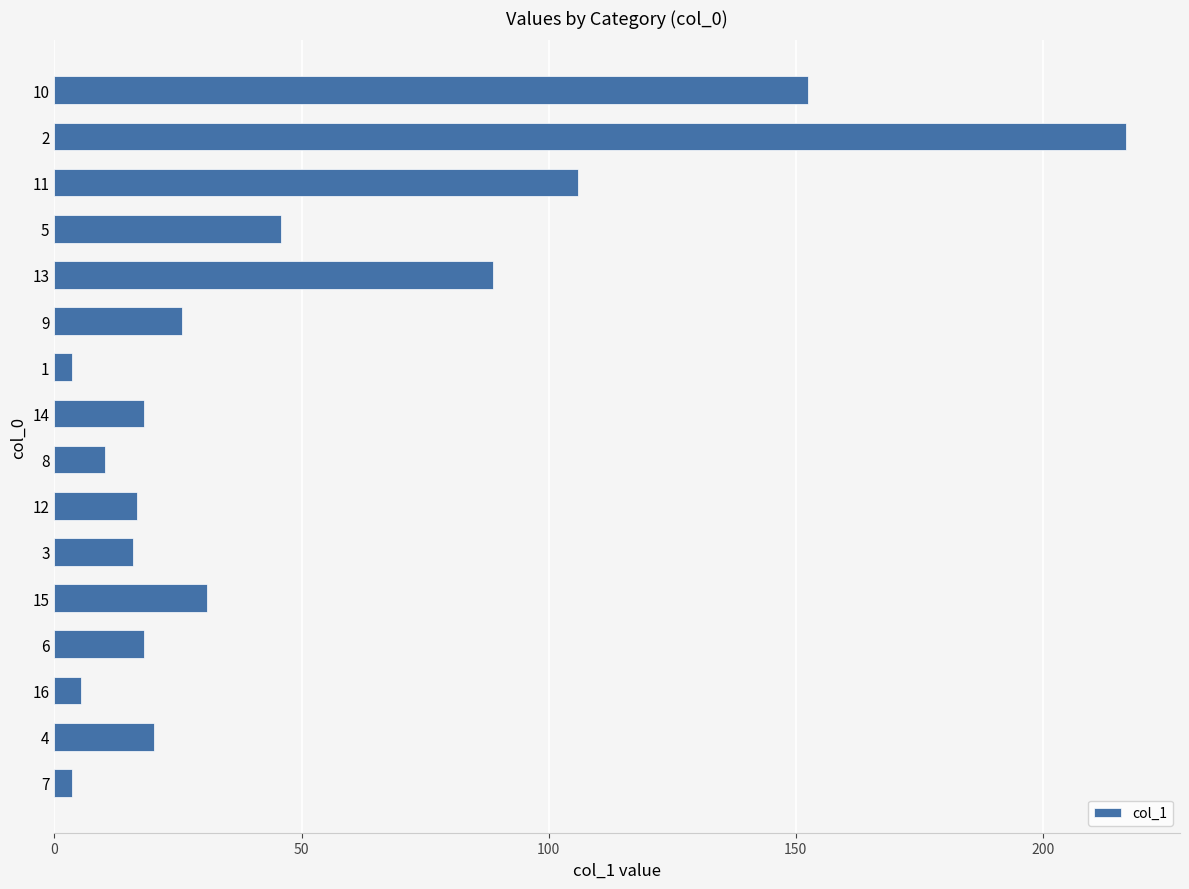

What value does the data have at 12?

16.8